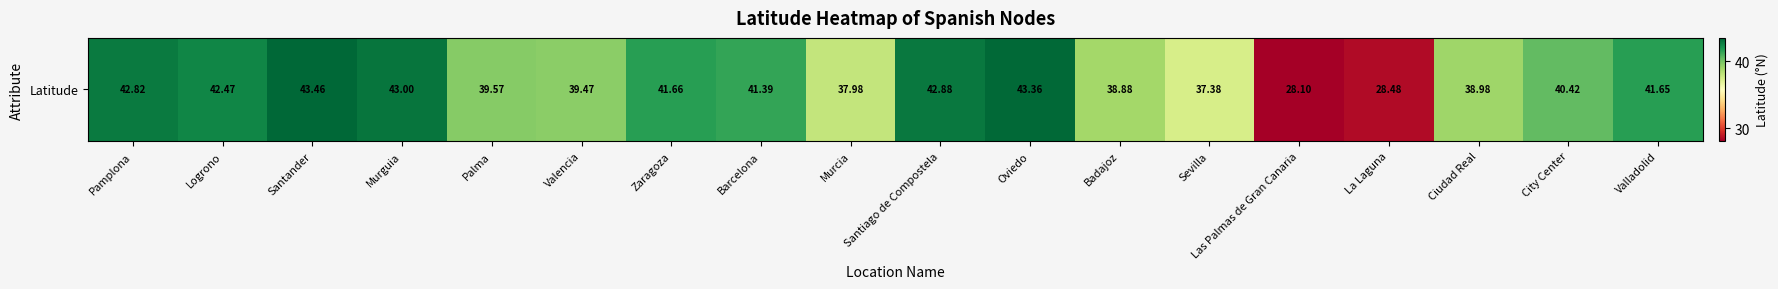

What is the sum of the values at Pamplona and Badajoz?

81.7